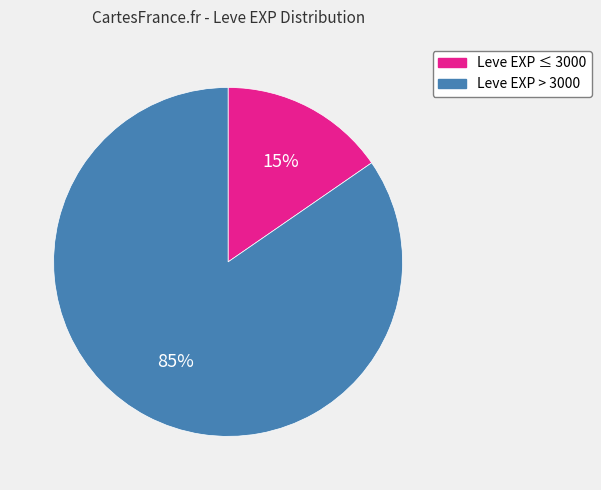

Is there a majority slice in this chart?

Yes